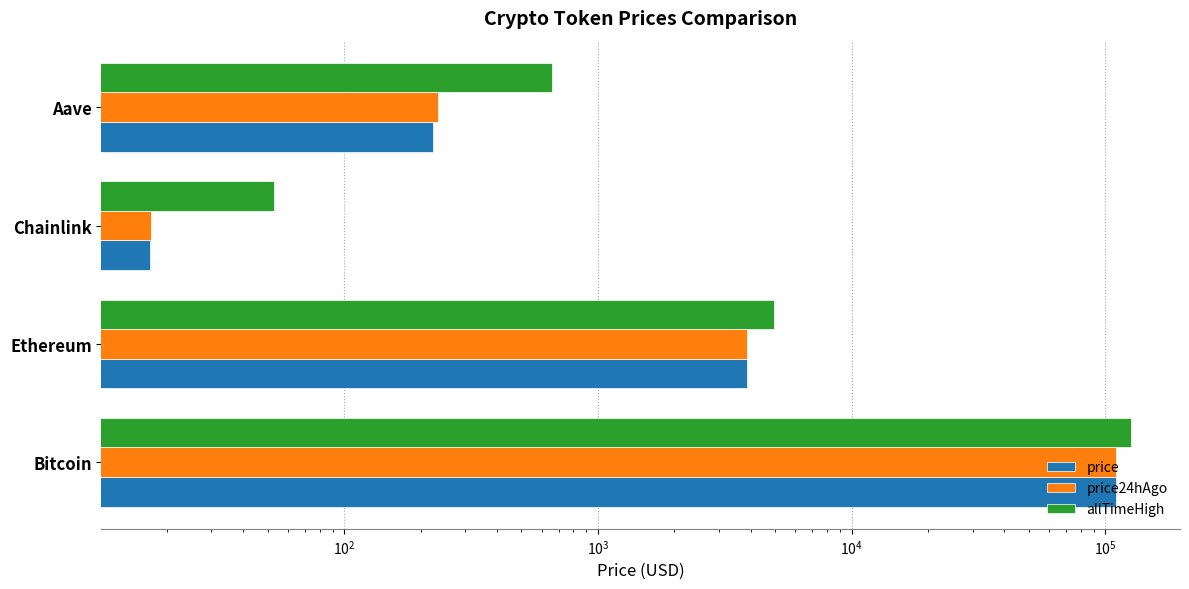

How many values in the price series are below 3886?

2